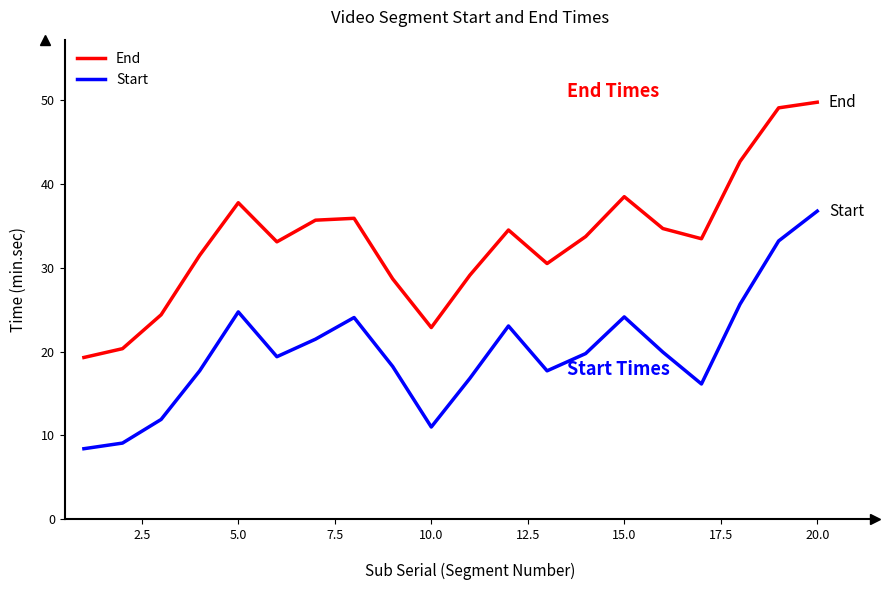

True or false: End and Start intersect in this chart.

False